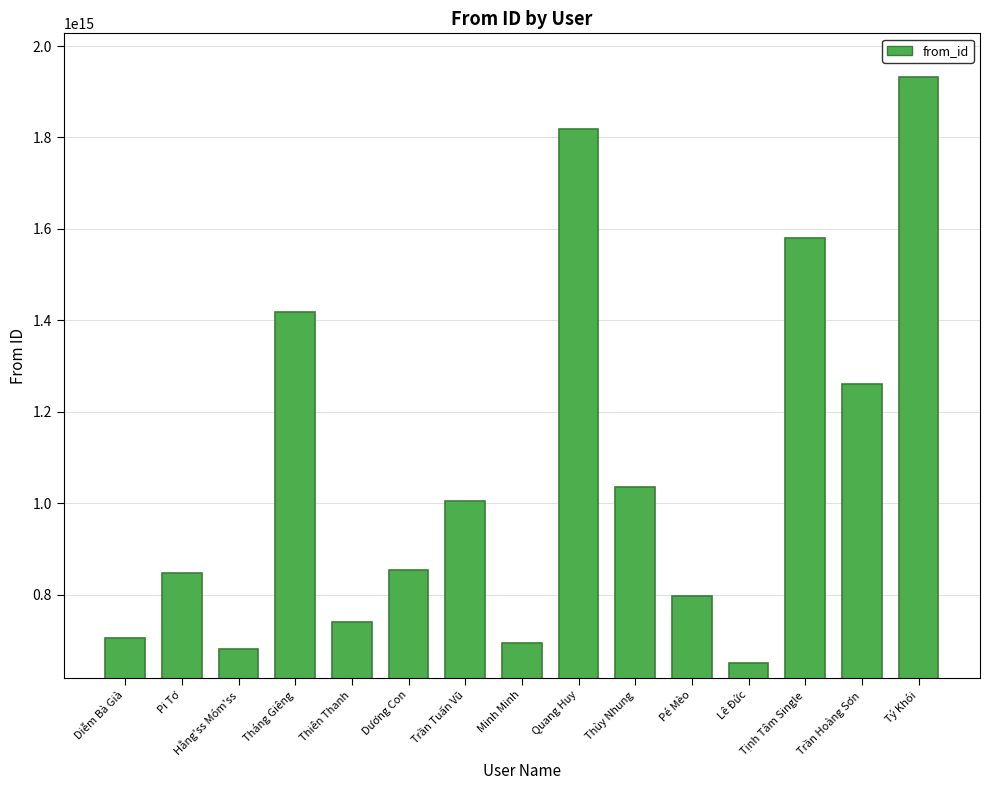

Where does the data first go above 853267228183004?

Tháng Giêng